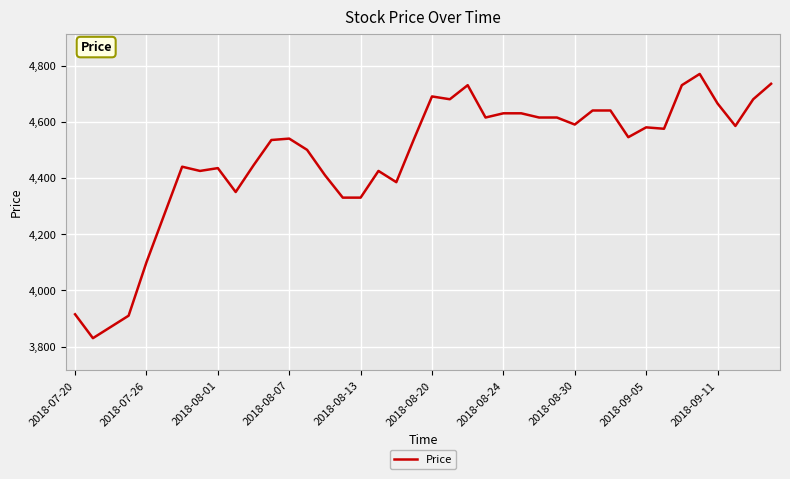

What is the minimum value shown in the chart?

3830